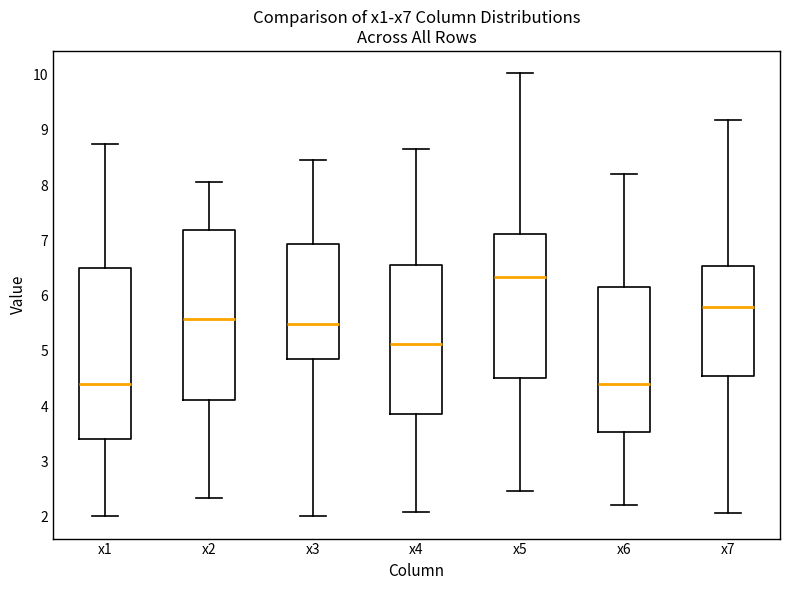

Where does the lower whisker of the box for x3 end on the y-axis? The values are not printed on the chart, so give them approximately, as read against the axis.

2.0